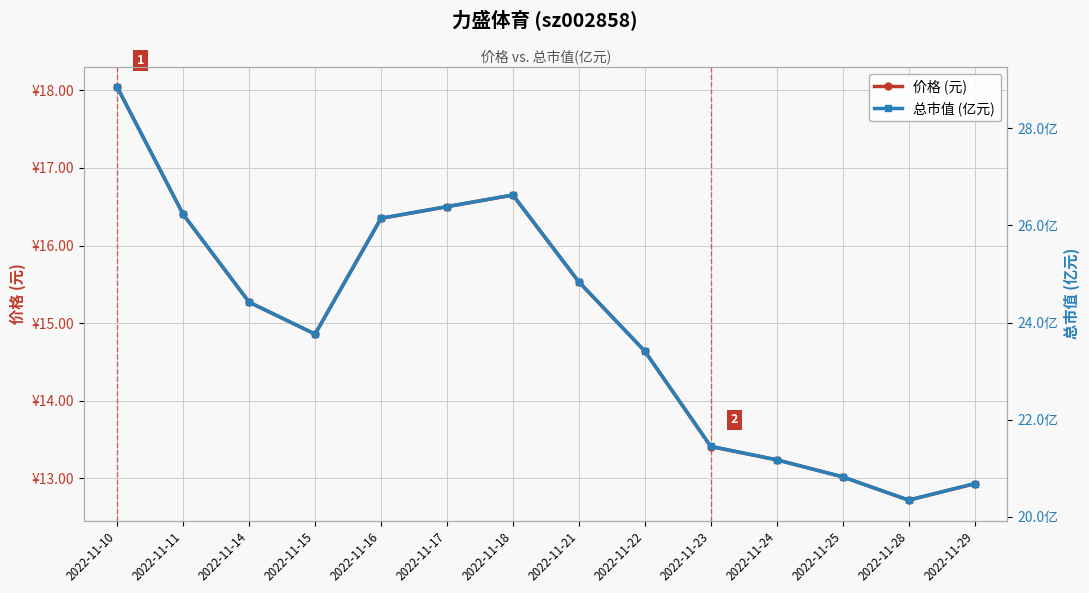

Where does the 价格 (元) series first go above 15?

2022-11-10